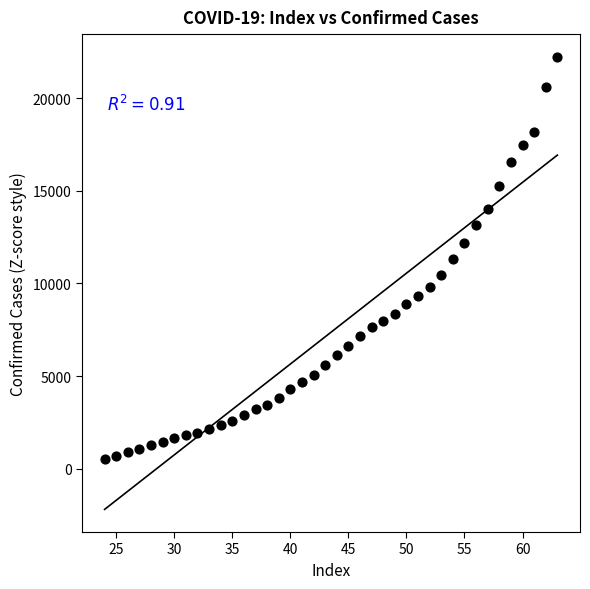

What is the range of X values (max minus min)?

39